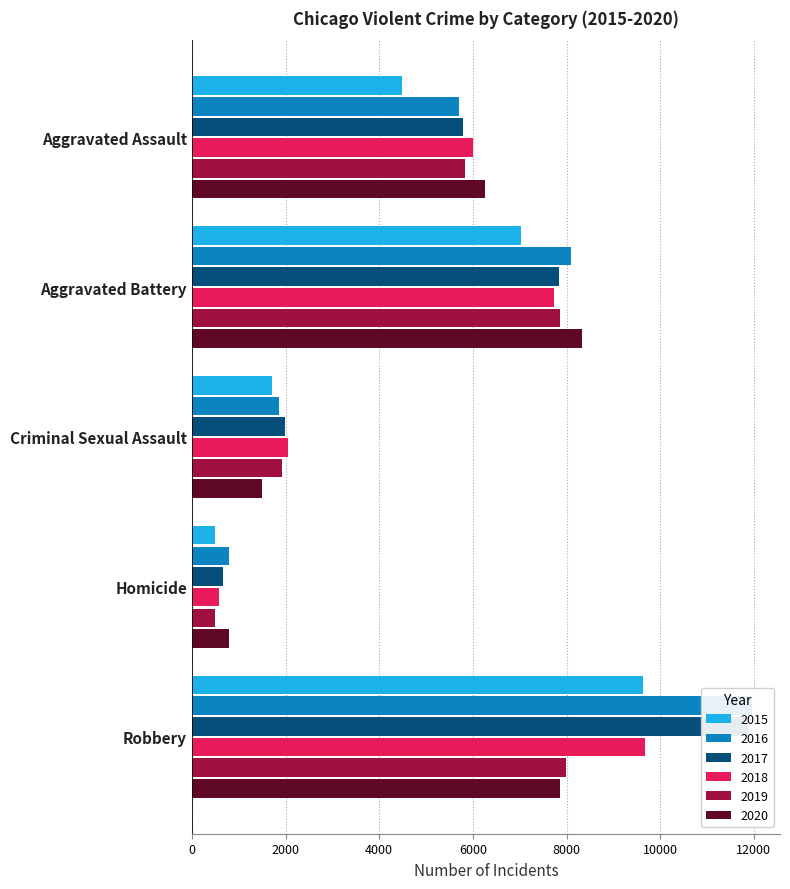

Reading left to right, what are all the values shown in this chart?

2015: 4480	7019	1705	496	9638
2016: 5713	8085	1856	786	11960
2017: 5793	7845	1981	672	11880
2018: 6002	7735	2044	588	9681
2019: 5841	7858	1921	499	7995
2020: 6265	8321	1495	787	7855